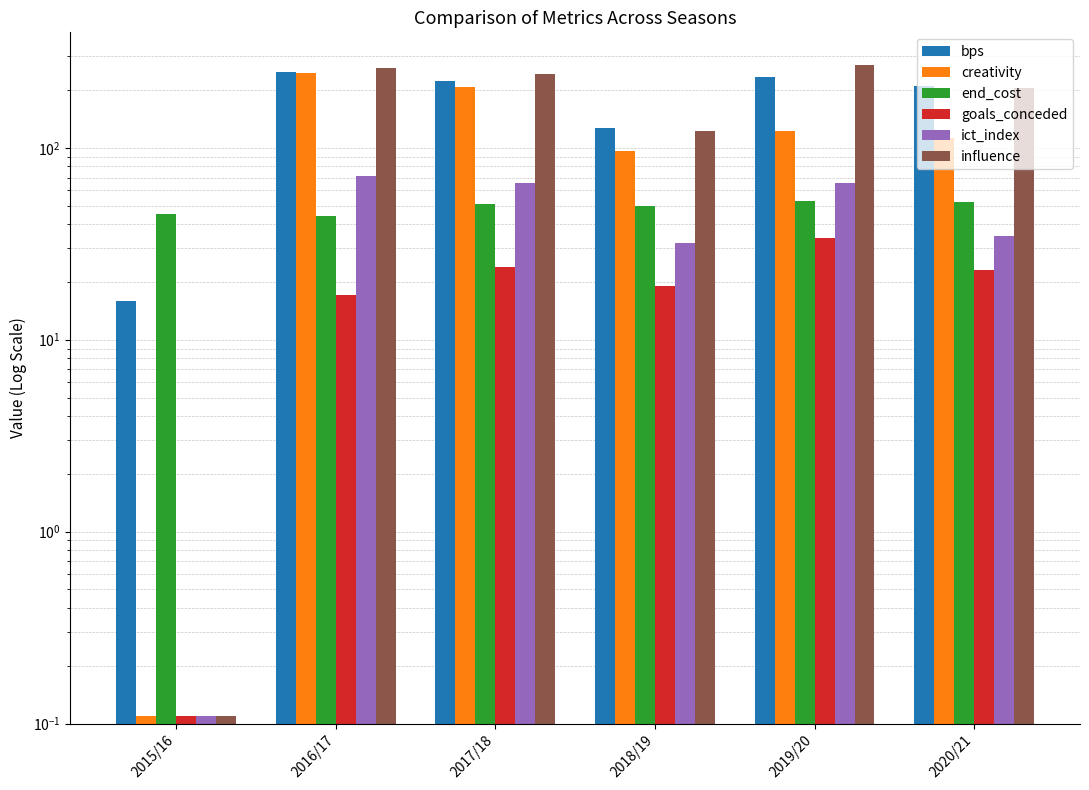

The value of influence at 2015/16 is 0.1. True or false?

True